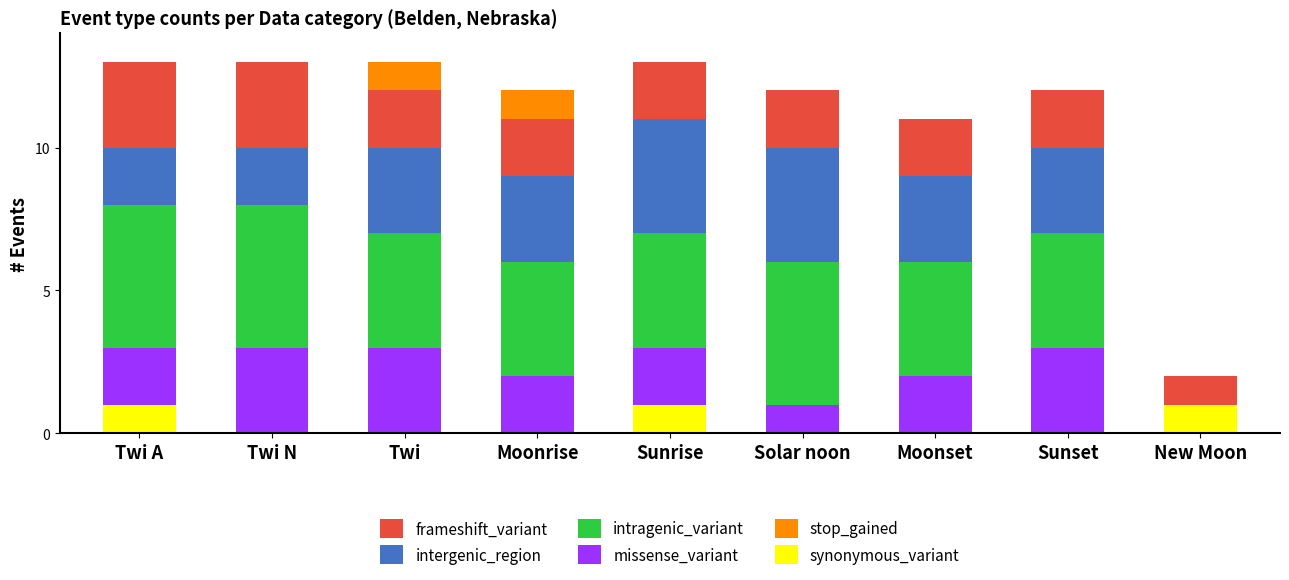

What is the total value across all series at Twi?

13